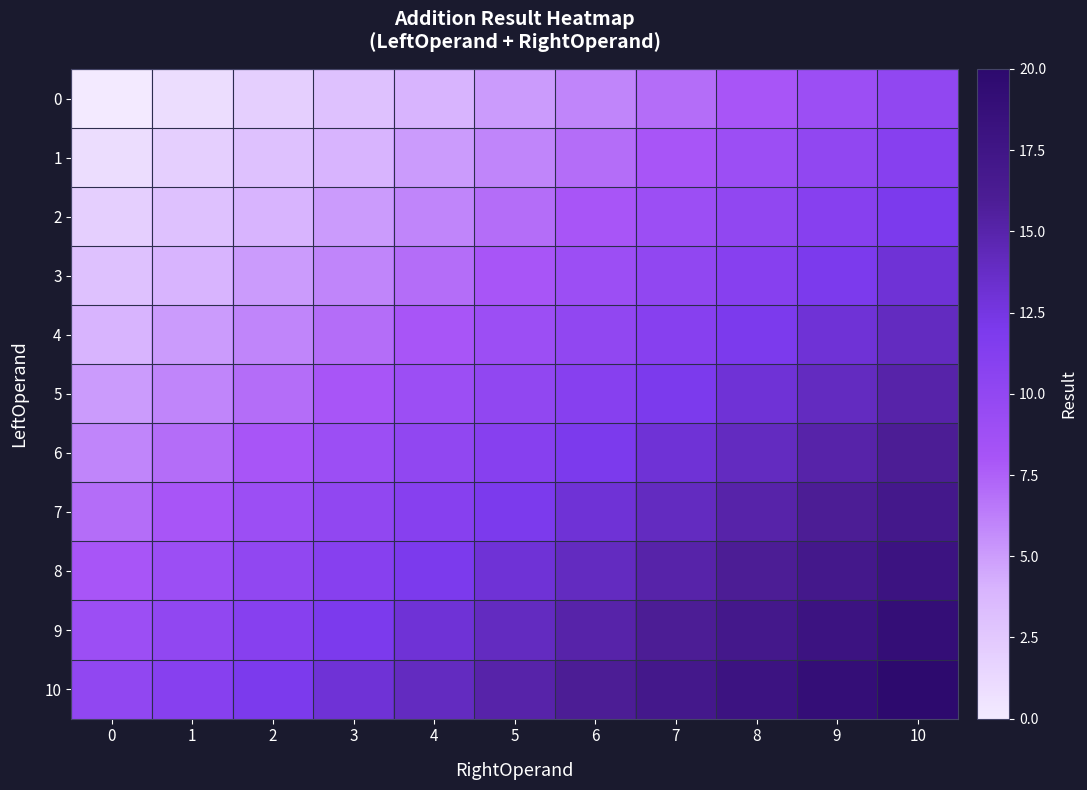

Reading right to left, list all the values displayed in this chart.

0: 10=10	9=9	8=8	7=7	6=6	5=5	4=4	3=3	2=2	1=1	0=0
1: 10=11	9=10	8=9	7=8	6=7	5=6	4=5	3=4	2=3	1=2	0=1
2: 10=12	9=11	8=10	7=9	6=8	5=7	4=6	3=5	2=4	1=3	0=2
3: 10=13	9=12	8=11	7=10	6=9	5=8	4=7	3=6	2=5	1=4	0=3
4: 10=14	9=13	8=12	7=11	6=10	5=9	4=8	3=7	2=6	1=5	0=4
5: 10=15	9=14	8=13	7=12	6=11	5=10	4=9	3=8	2=7	1=6	0=5
6: 10=16	9=15	8=14	7=13	6=12	5=11	4=10	3=9	2=8	1=7	0=6
7: 10=17	9=16	8=15	7=14	6=13	5=12	4=11	3=10	2=9	1=8	0=7
8: 10=18	9=17	8=16	7=15	6=14	5=13	4=12	3=11	2=10	1=9	0=8
9: 10=19	9=18	8=17	7=16	6=15	5=14	4=13	3=12	2=11	1=10	0=9
10: 10=20	9=19	8=18	7=17	6=16	5=15	4=14	3=13	2=12	1=11	0=10